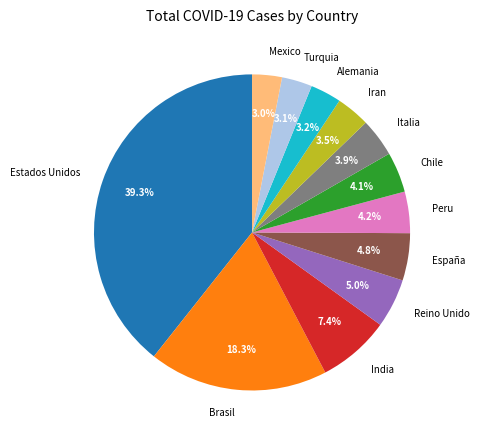

How many slices are in this pie chart?

12